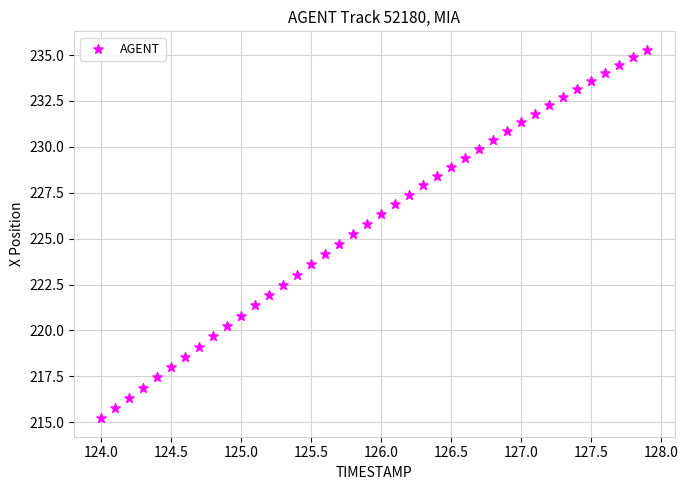

What is the range of Y values (max minus min)?

20.1